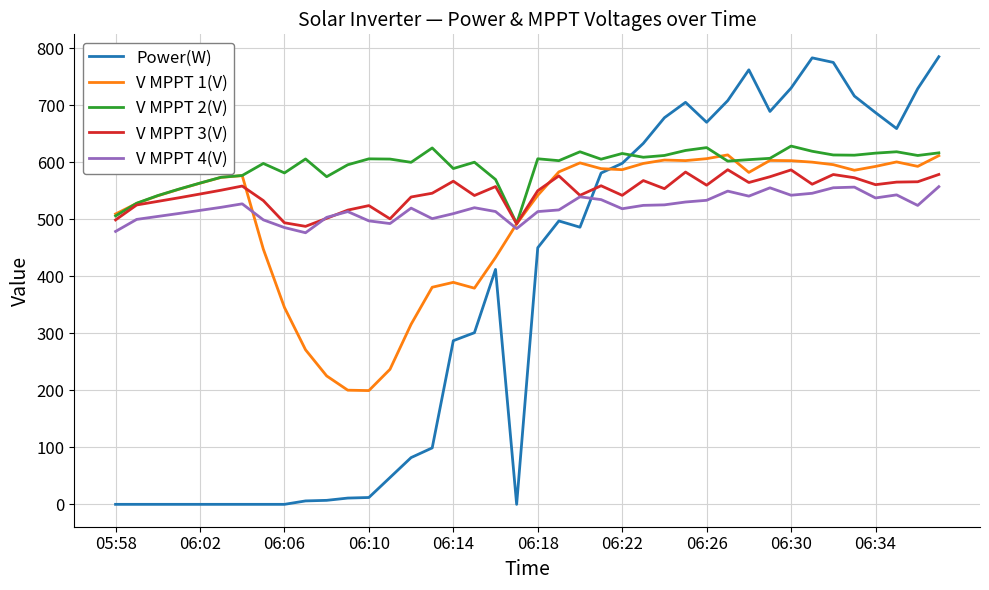

True or false: V MPPT 1(V) and V MPPT 4(V) cross at least once.

True